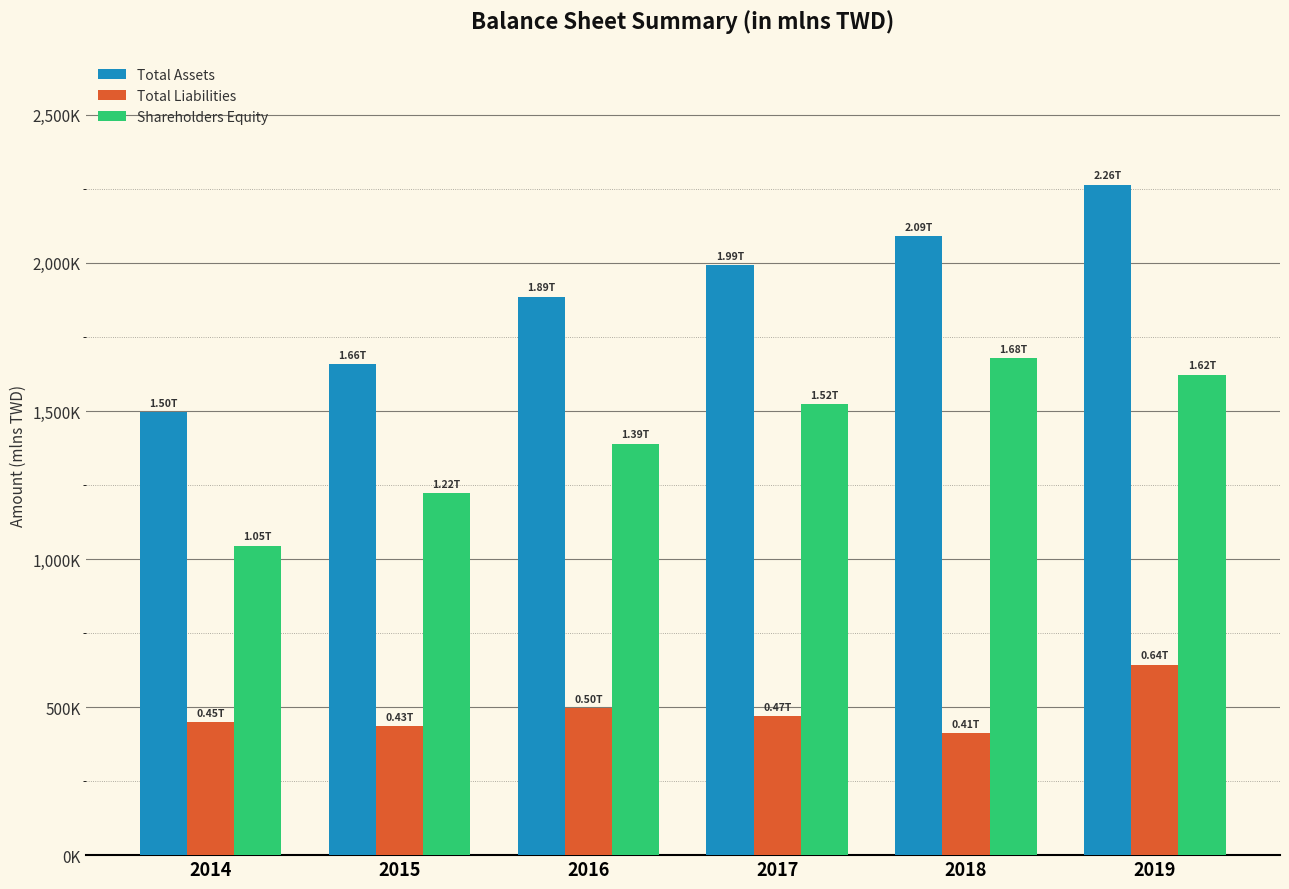

What is the average value of the Total Assets series?

1897650.4